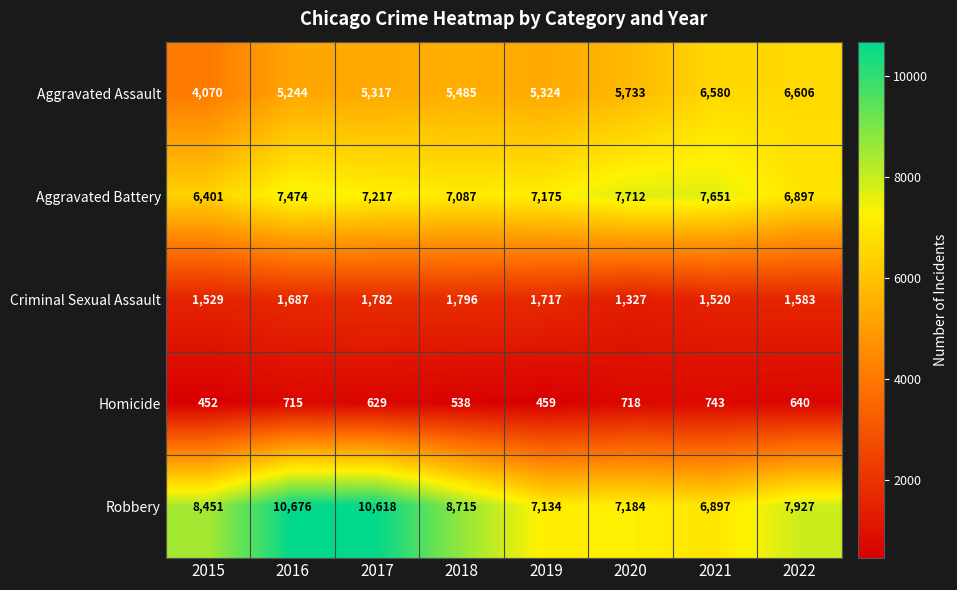

How many values in the Criminal Sexual Assault series are below 1687?

4